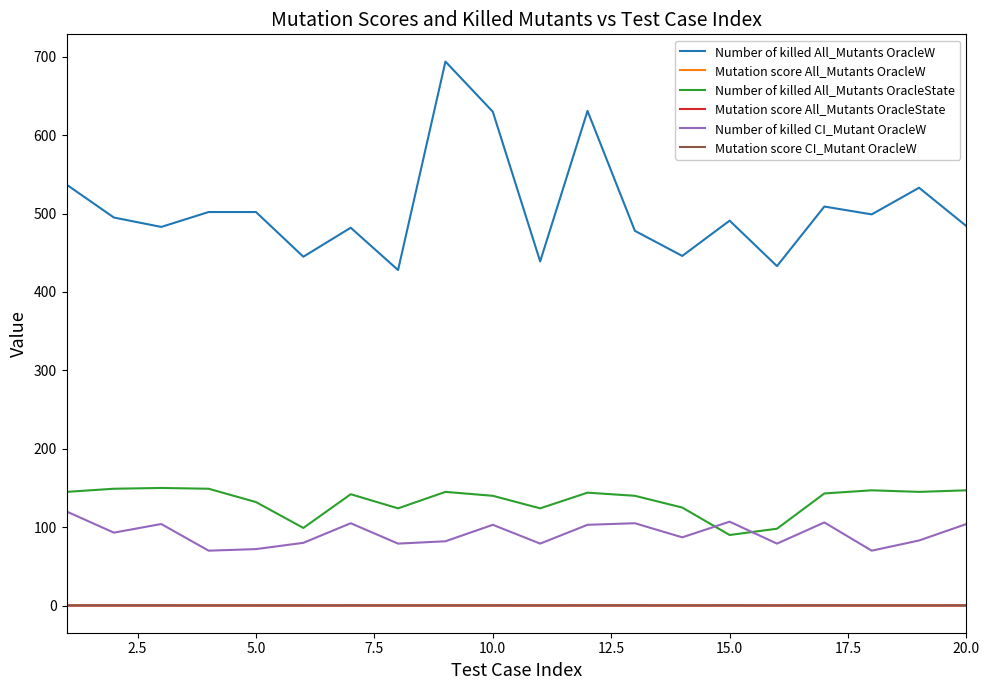

Which series has the largest total across all categories?

Number of killed All_Mutants OracleW